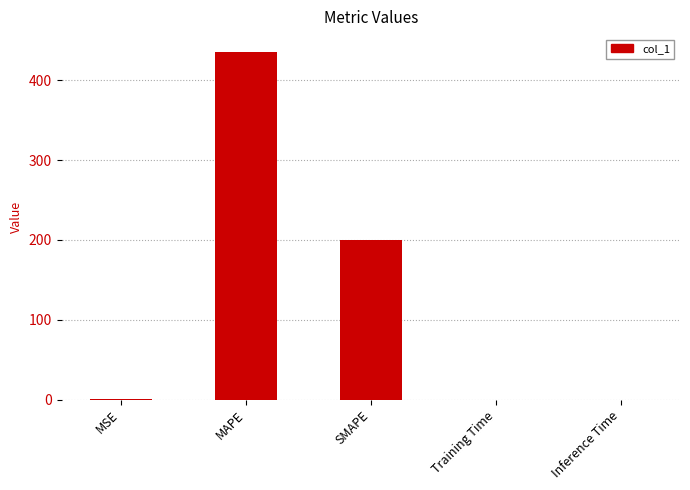

The value at MAPE is 436.1. True or false?

True